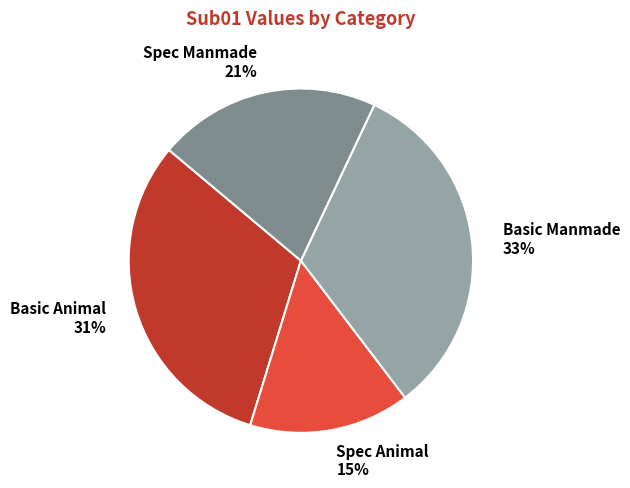

Do Spec Animal and Spec Manmade together represent more than half of the pie?

No